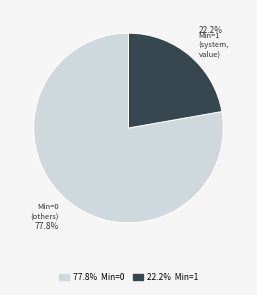

Is there any slice that represents more than half of the pie?

Yes